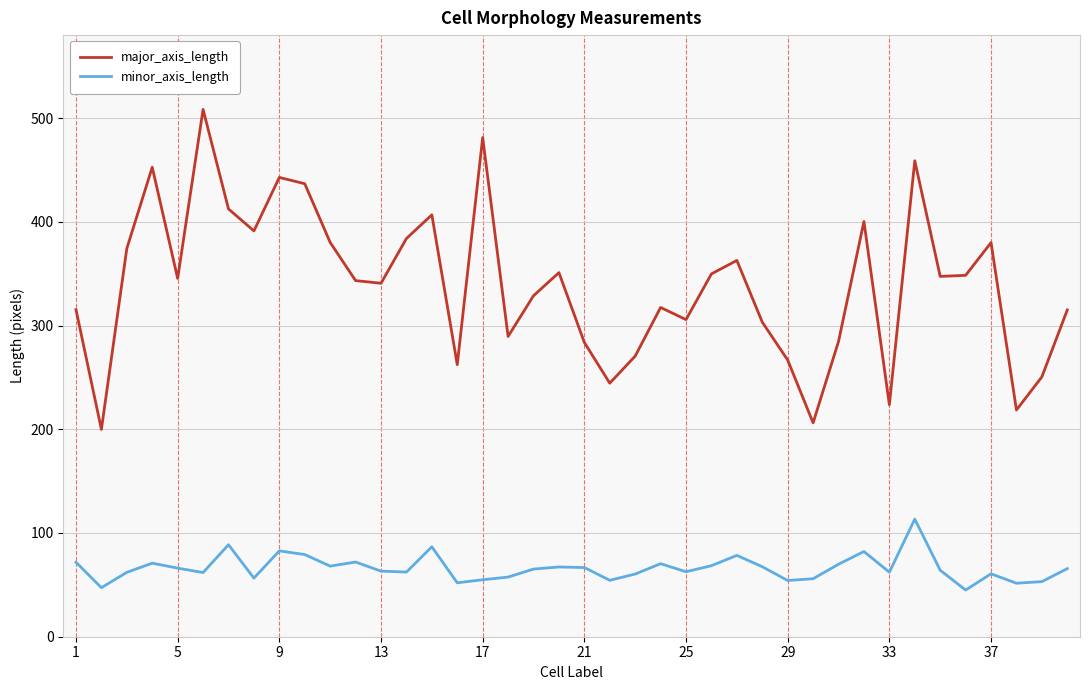

True or false: major_axis_length and minor_axis_length cross at least once.

False